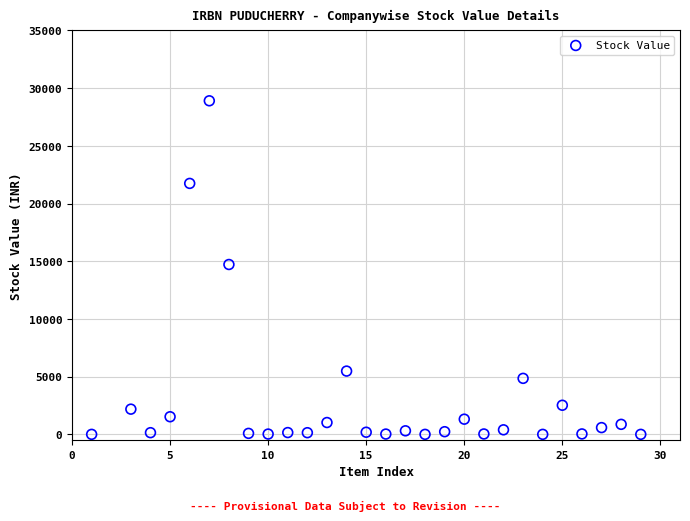

What is the range of Y values (max minus min)?

28899.9